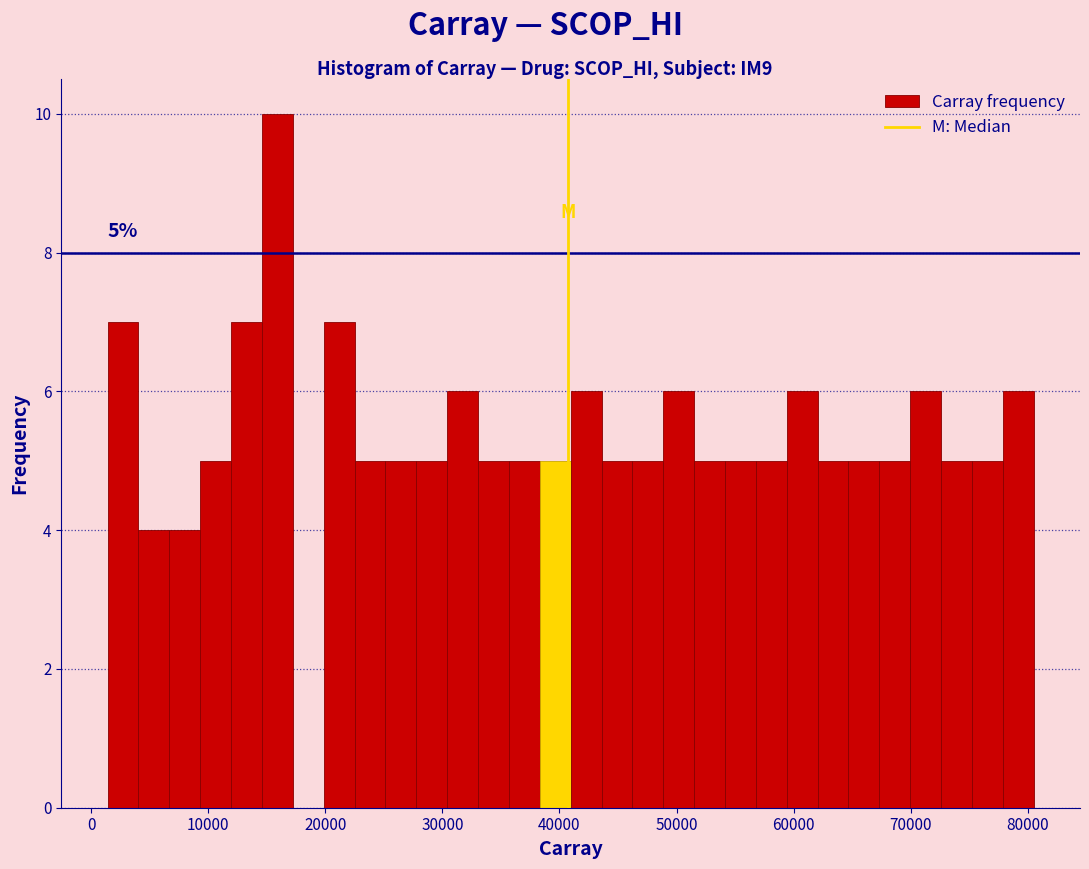

Read against the x-axis, roughly where is the centre of the tallest bar?

16000